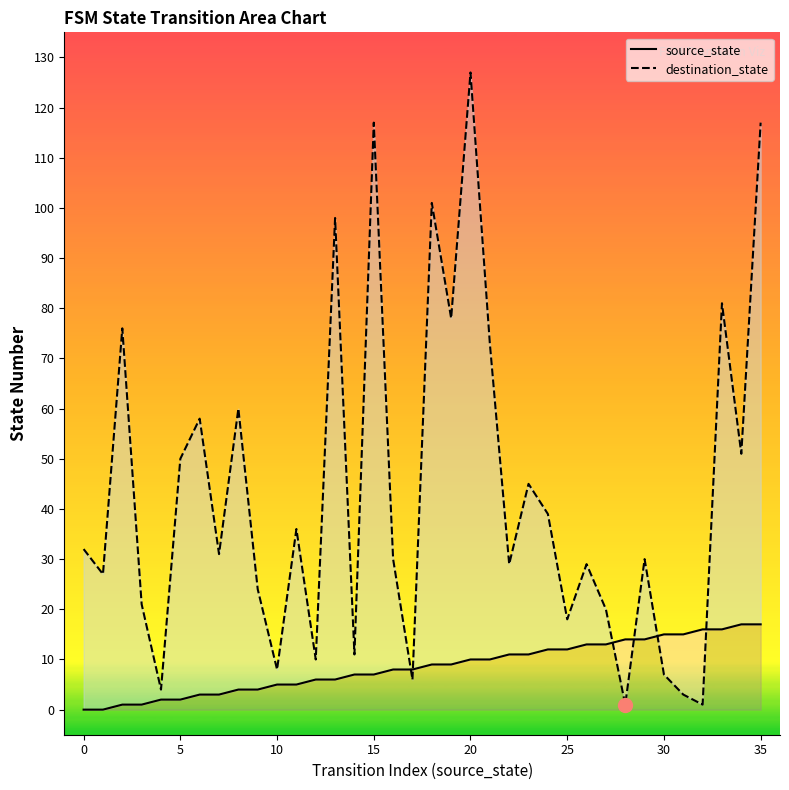

Which series has the largest range (max minus min)?

destination_state